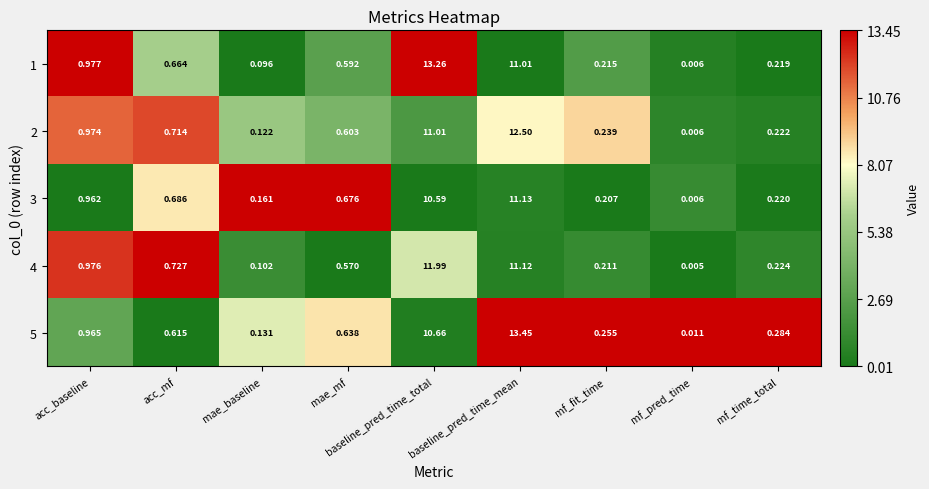

At which label is 3 closest to 5?

acc_baseline